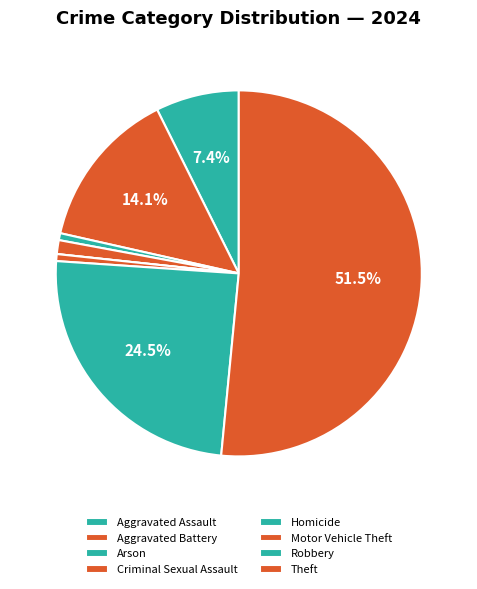

Which category accounts for the majority?

Theft